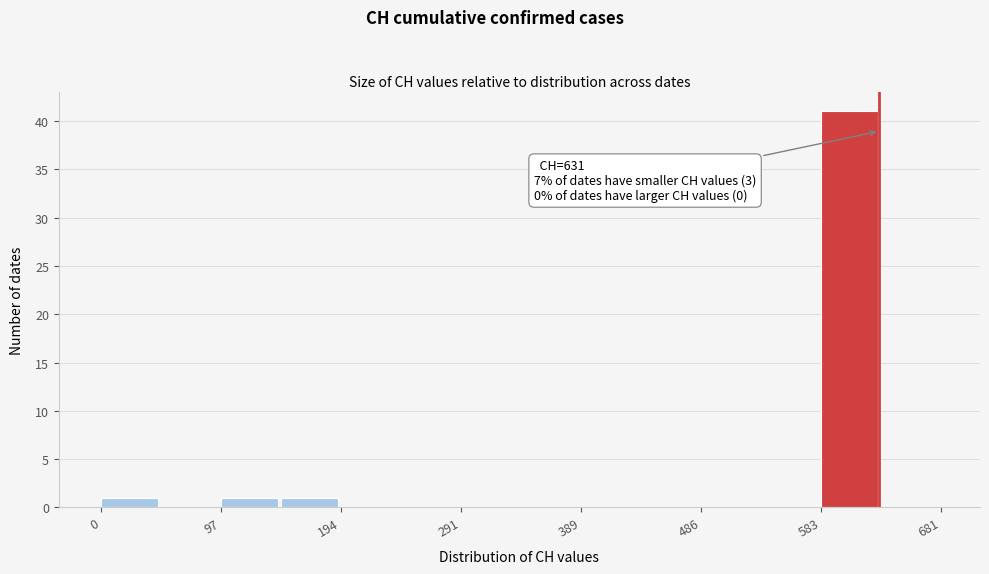

Over which range of the x-axis is the bar tallest?

580 to 630